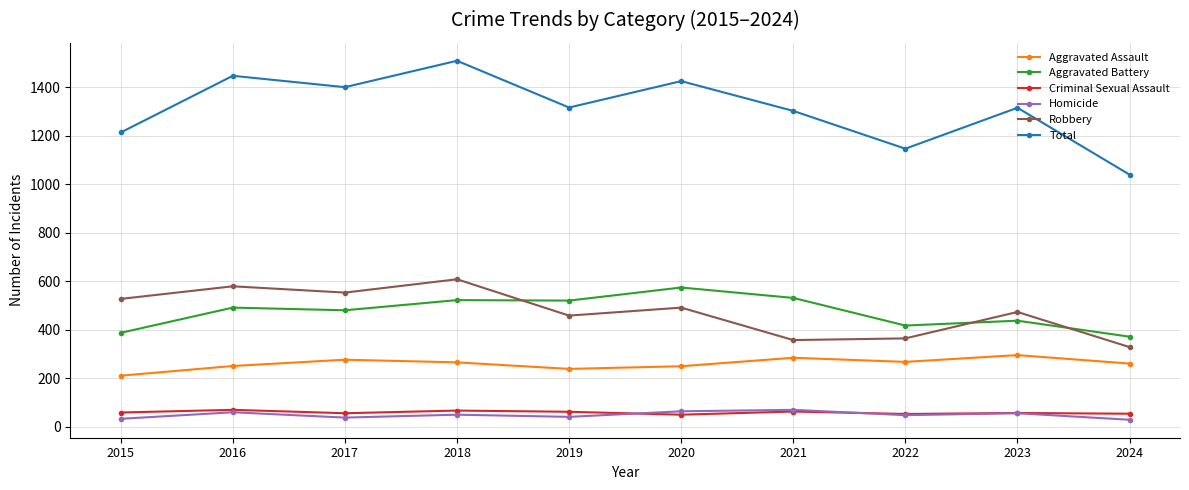

What is the value of the Total point at the 10th from the left?

1040